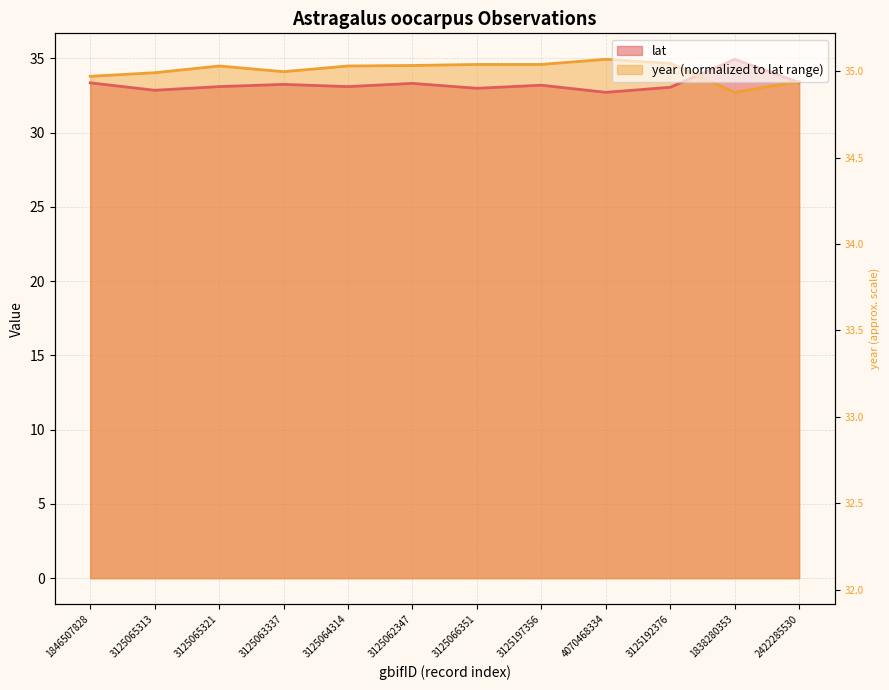

In lat, how many points are higher than both neighbors (excluding endpoints)?

4